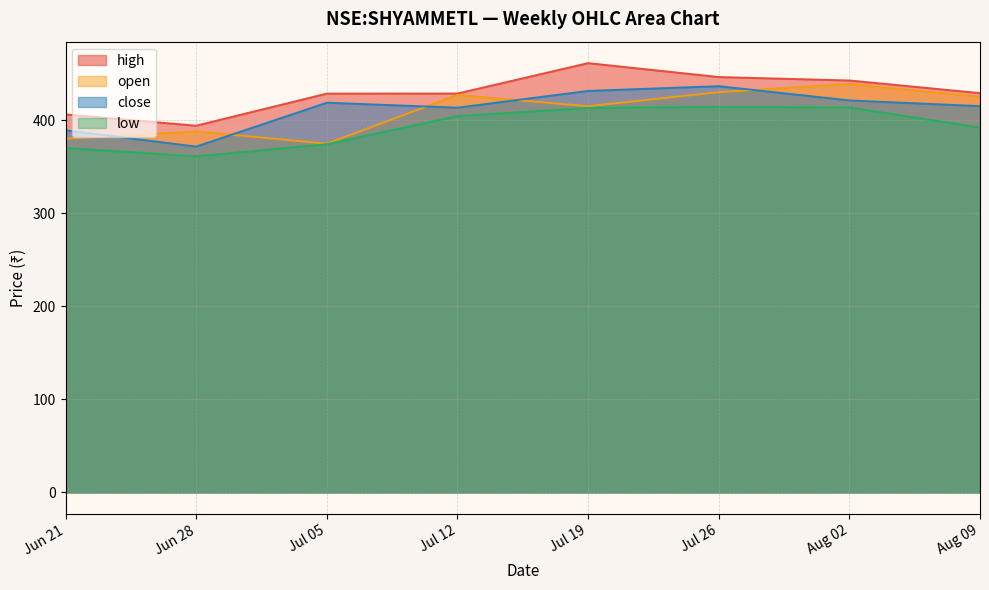

How many lines are shown in the chart?

4